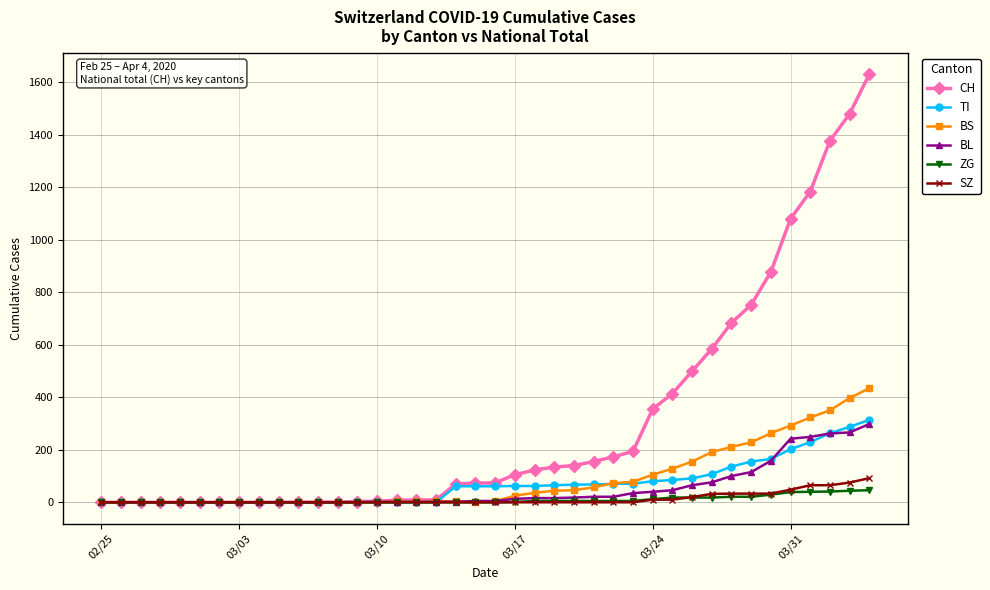

Which series has the largest total across all categories?

CH